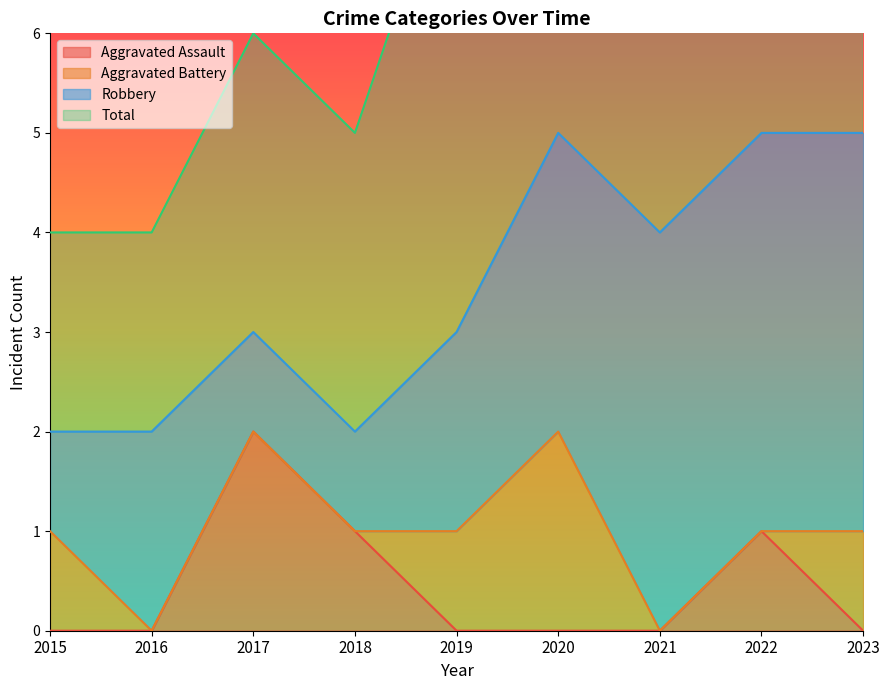

How many data points does each series have?

9